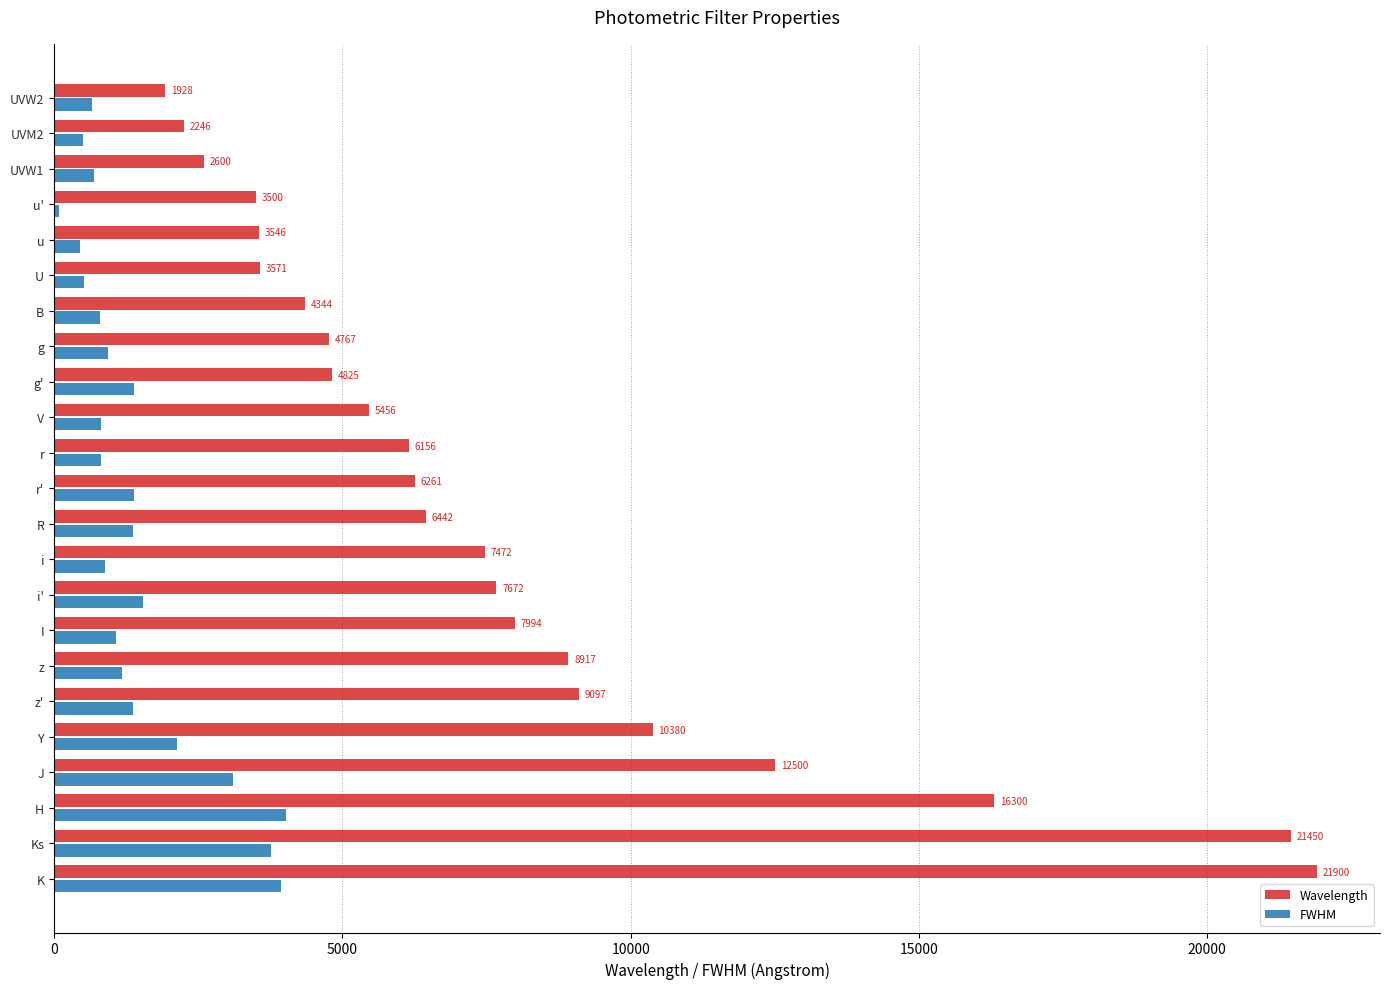

At how many categories does at least one series exceed 14259?

3